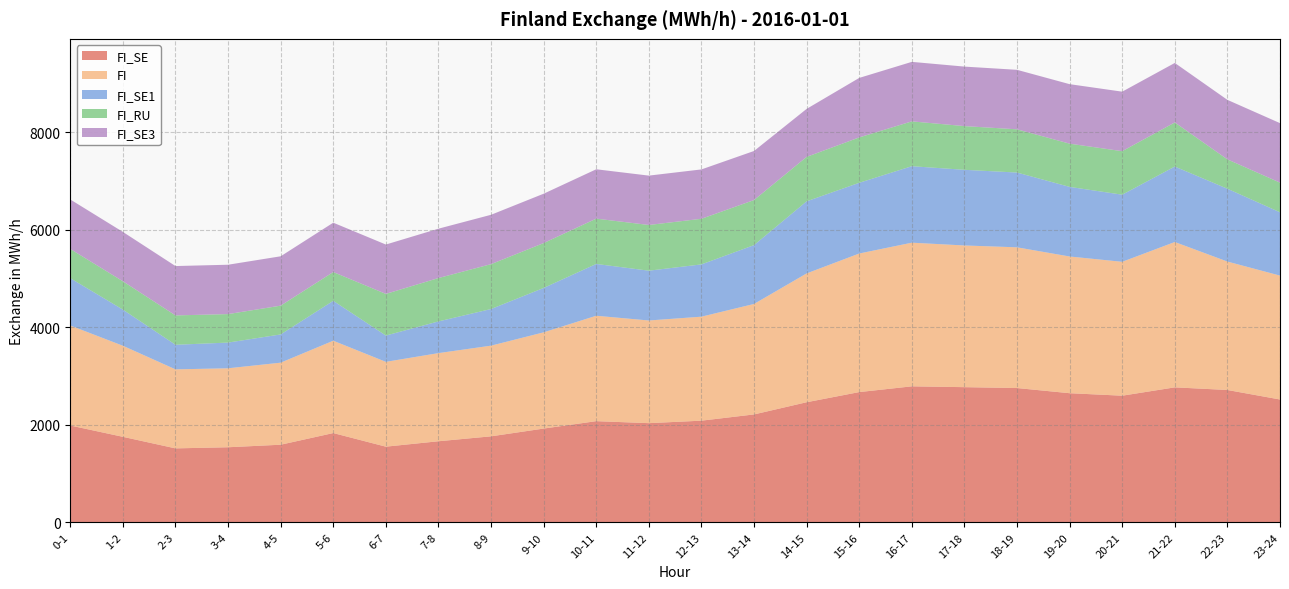

Reading left to right, what are all the values shown in this chart?

FI_SE: 0-1=1985	1-2=1753	2-3=1516	3-4=1539	4-5=1591	5-6=1830	6-7=1551	7-8=1662	8-9=1763	9-10=1922	10-11=2074	11-12=2033	12-13=2084	13-14=2212	14-15=2462	15-16=2670	16-17=2788	17-18=2771	18-19=2753	19-20=2647	20-21=2596	21-22=2767	22-23=2713	23-24=2518
FI: 0-1=2050	1-2=1867	2-3=1620	3-4=1619	4-5=1682	5-6=1893	6-7=1739	7-8=1807	8-9=1859	9-10=1973	10-11=2161	11-12=2105	12-13=2132	13-14=2265	14-15=2641	15-16=2841	16-17=2945	17-18=2905	18-19=2885	19-20=2803	20-21=2745	21-22=2980	22-23=2633	23-24=2540
FI_SE1: 0-1=970	1-2=741	2-3=504	3-4=527	4-5=579	5-6=818	6-7=539	7-8=650	8-9=751	9-10=910	10-11=1062	11-12=1021	12-13=1072	13-14=1206	14-15=1478	15-16=1450	16-17=1568	17-18=1551	18-19=1533	19-20=1427	20-21=1376	21-22=1547	22-23=1493	23-24=1298
FI_RU: 0-1=599	1-2=581	2-3=602	3-4=584	4-5=590	5-6=590	6-7=854	7-8=889	8-9=920	9-10=920	10-11=929	11-12=937	12-13=935	13-14=924	14-15=911	15-16=930	16-17=919	17-18=896	18-19=886	19-20=886	20-21=892	21-22=904	22-23=602	23-24=608
FI_SE3: 0-1=1015	1-2=1012	2-3=1012	3-4=1012	4-5=1012	5-6=1012	6-7=1012	7-8=1012	8-9=1012	9-10=1012	10-11=1012	11-12=1012	12-13=1012	13-14=1006	14-15=984	15-16=1220	16-17=1220	17-18=1220	18-19=1220	19-20=1220	20-21=1220	21-22=1220	22-23=1220	23-24=1220